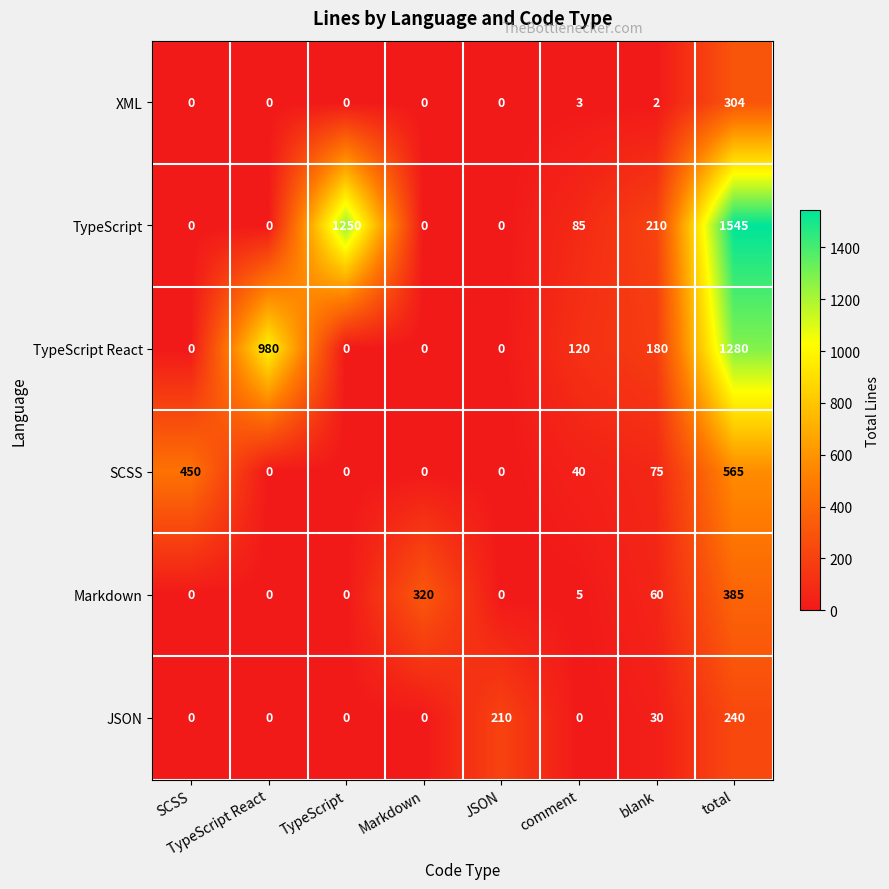

Between Markdown and comment, which series saw the biggest shift?

Markdown